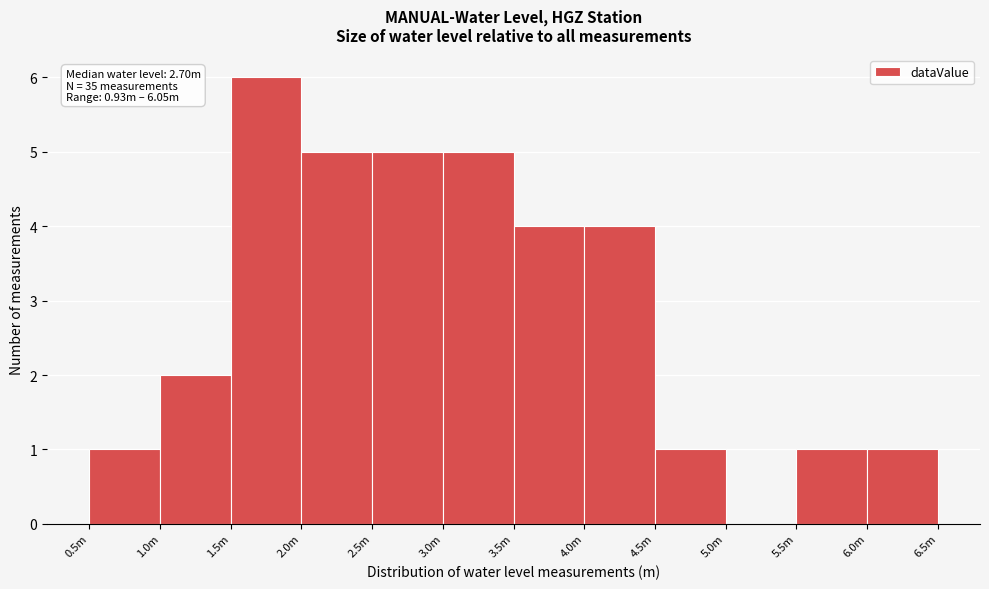

Reading left to right, list all the values displayed in this chart.

0.5m=1	1.0m=2	1.5m=6	2.0m=5	2.5m=5	3.0m=5	3.5m=4	4.0m=4	4.5m=1	5.0m=0	5.5m=1	6.0m=1